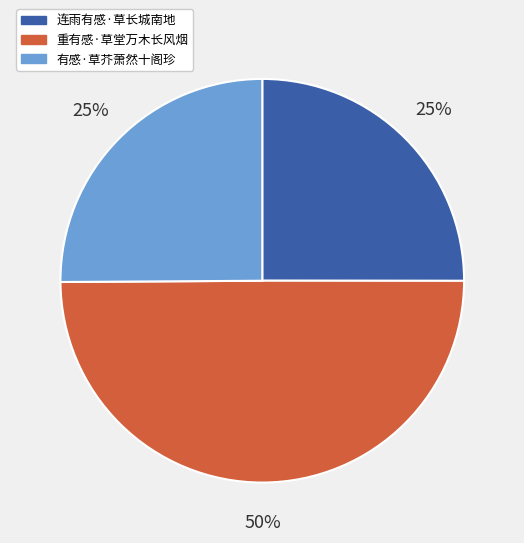

Combined, do 重有感·草堂万木长风烟 and 连雨有感·草长城南地 account for over 50%?

Yes